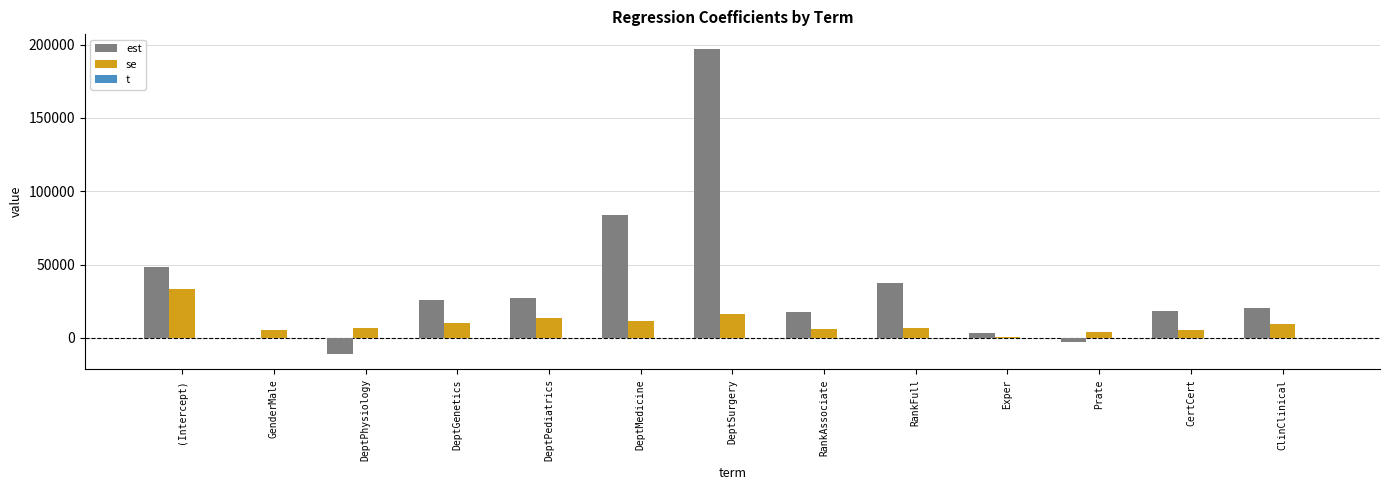

What is the spread (max minus min) of values at Prate?

6988.1